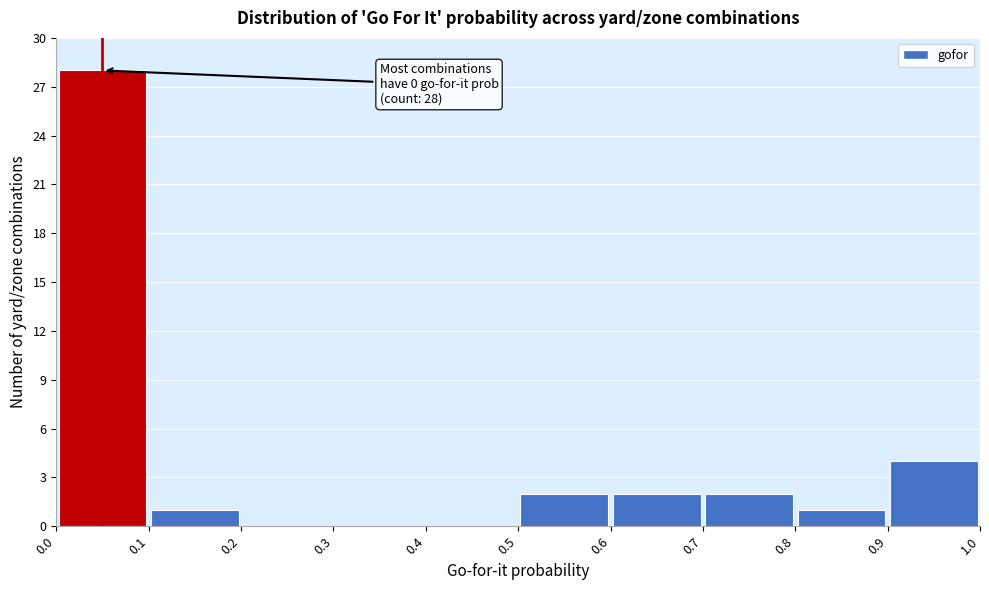

Over which range of the x-axis is the bar tallest?

0.0 to 0.1